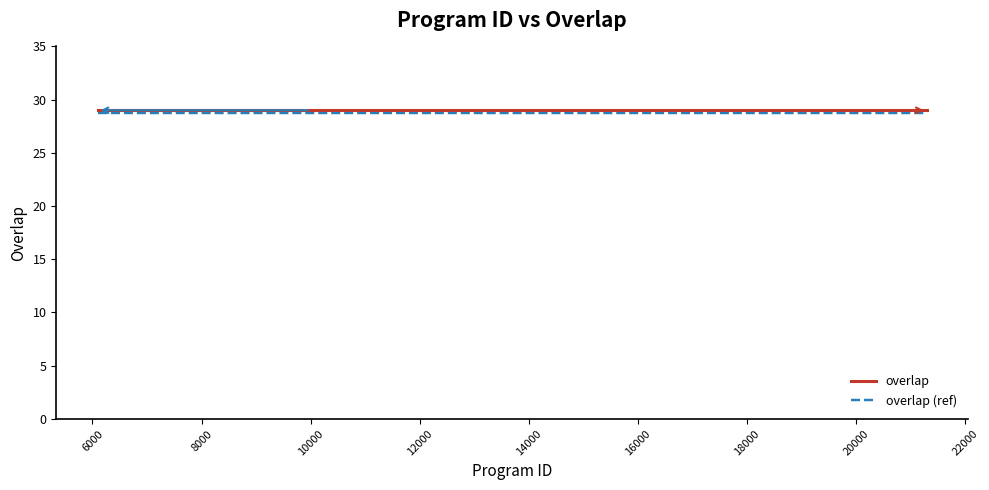

What is the greatest value displayed?

29.0